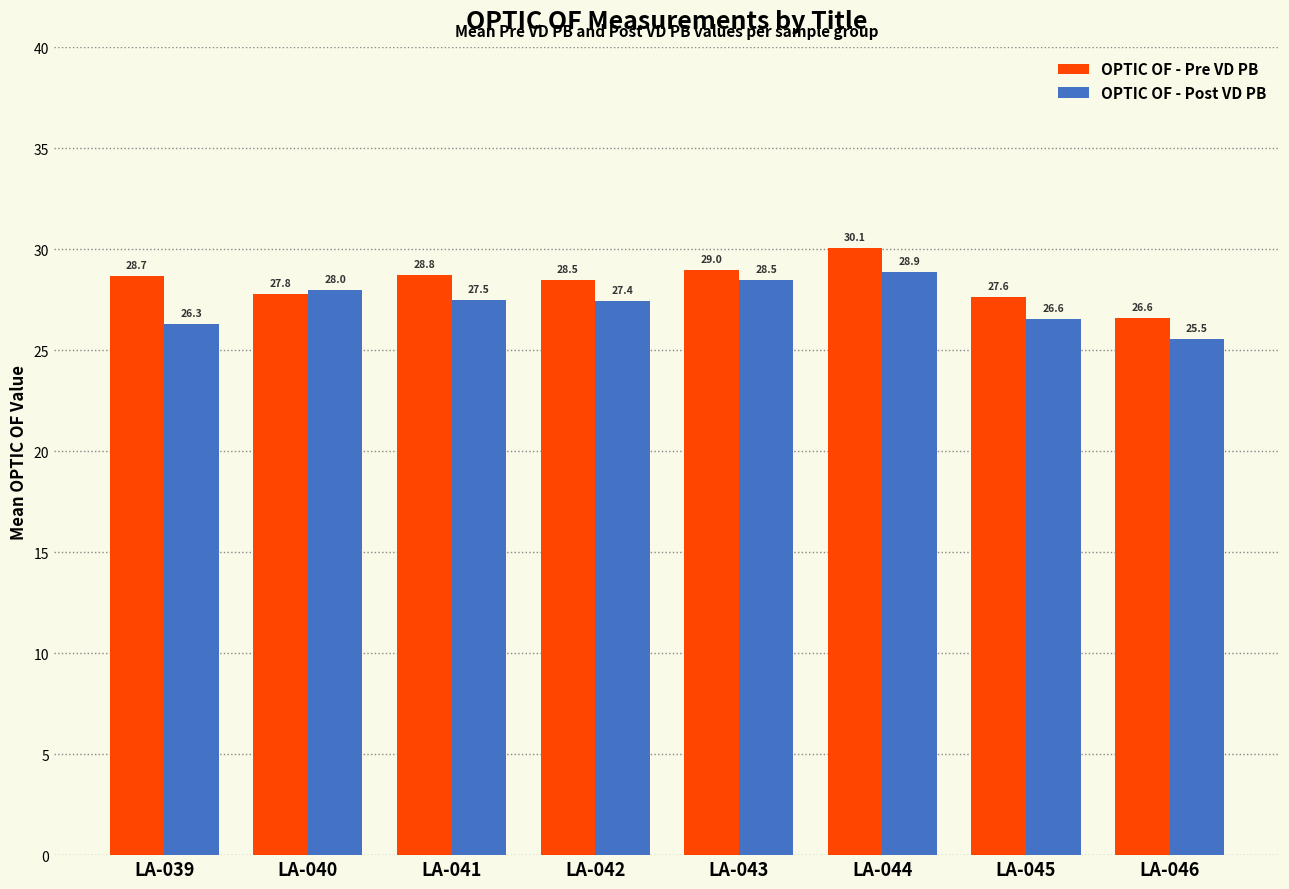

Rank the categories by OPTIC OF - Post VD PB value from highest to lowest.

LA-044, LA-043, LA-040, LA-041, LA-042, LA-045, LA-039, LA-046